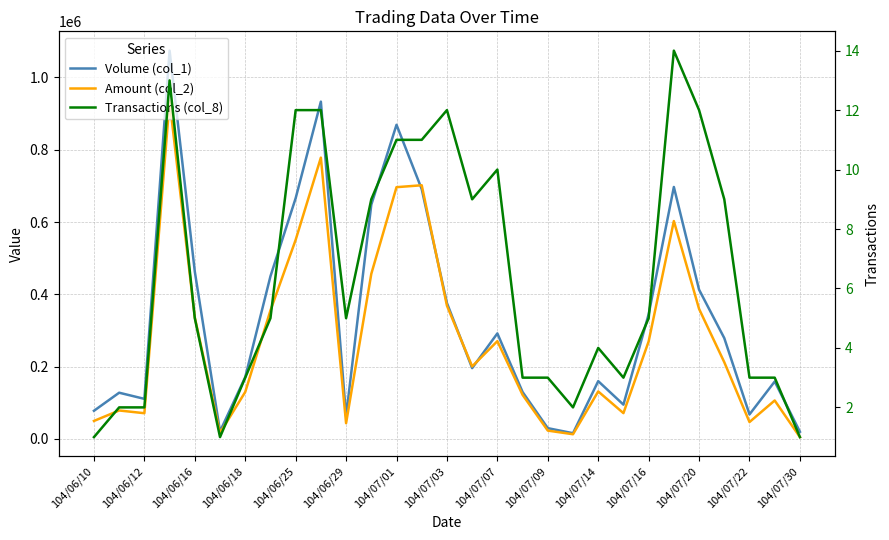

True or false: Amount (col_2) has a value of 122100 at 17.

True